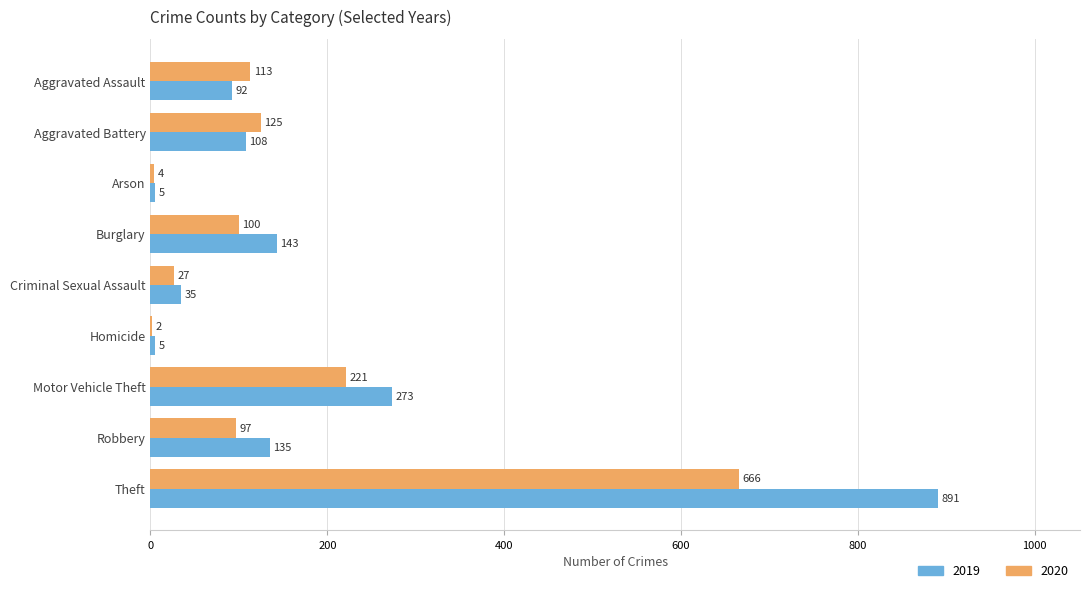

How many series are shown in this chart?

2